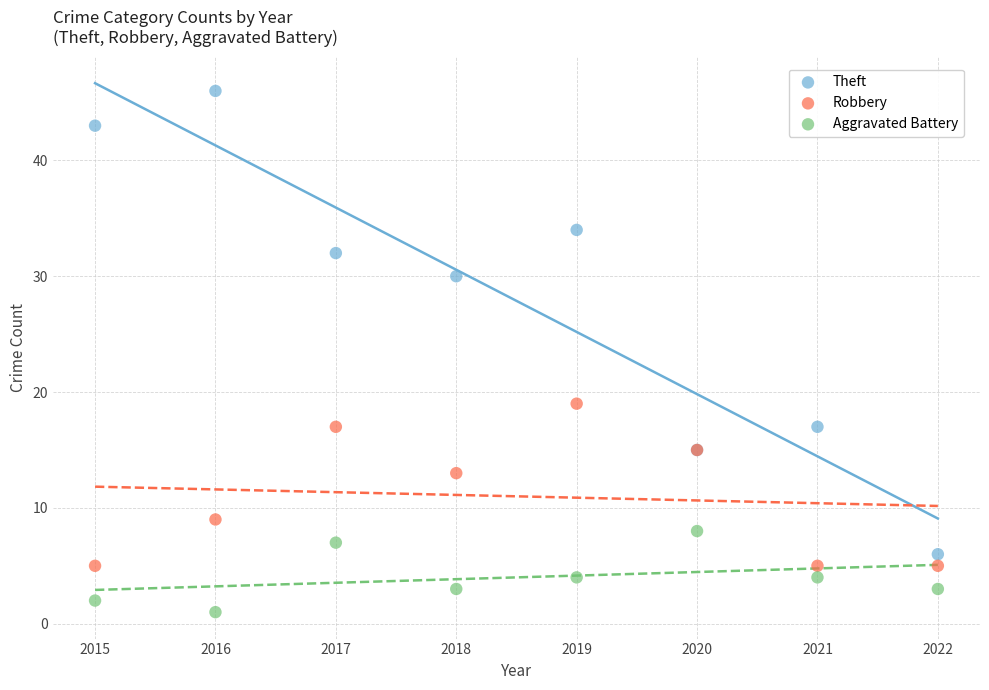

Which series has the largest Y range (max minus min)?

Theft